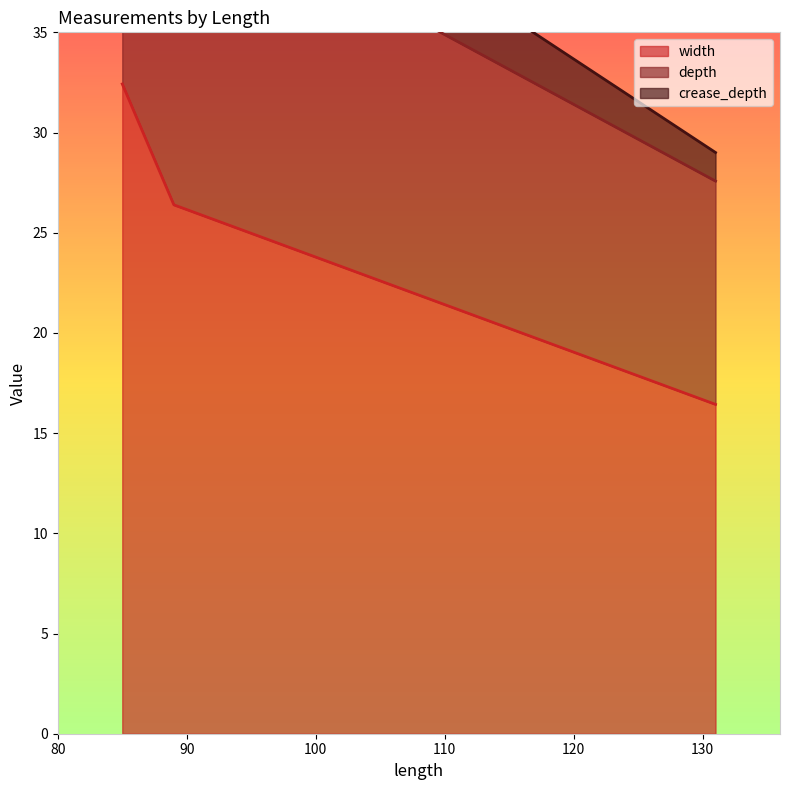

Which series changed the most between 85 and 89?

depth